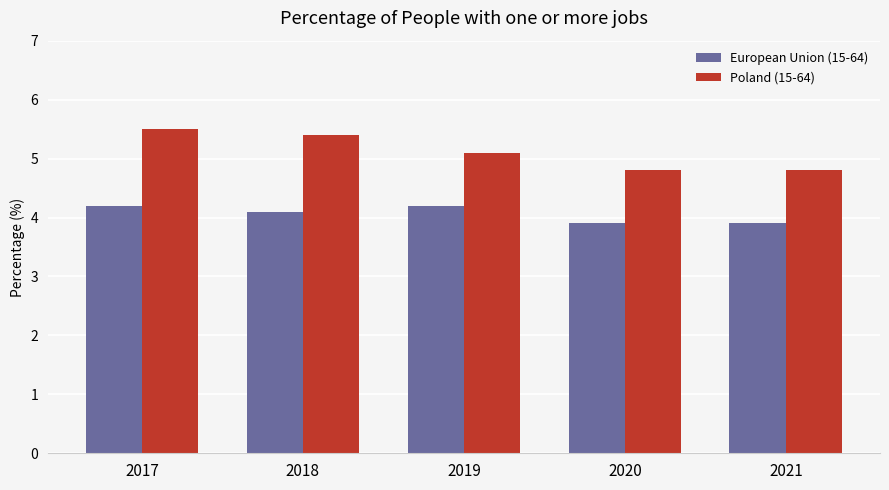

Is it true that European Union (15-64) equals 4.2 at 2017?

True